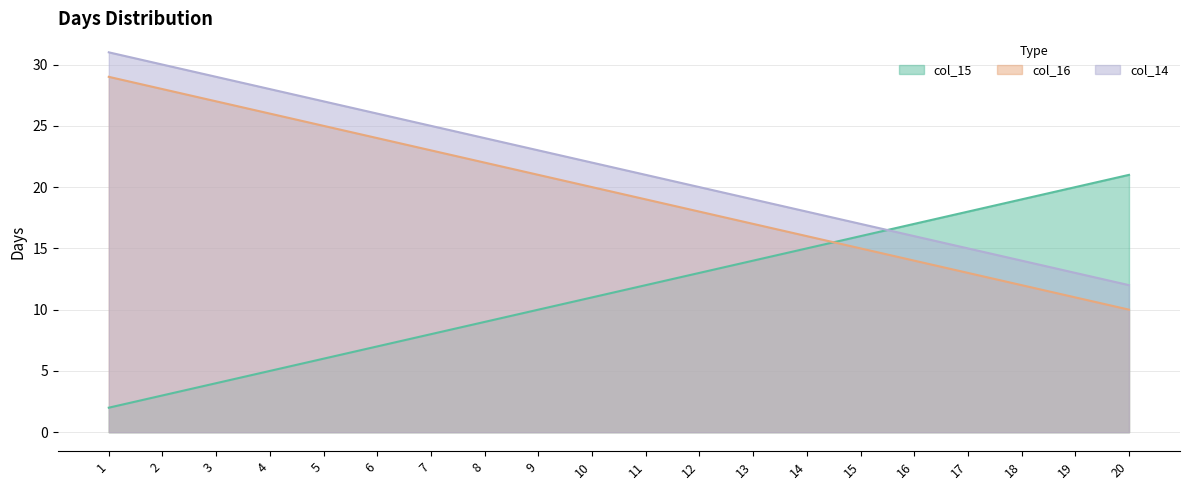

List the series in order of their overall mean, highest first.

col_14, col_16, col_15